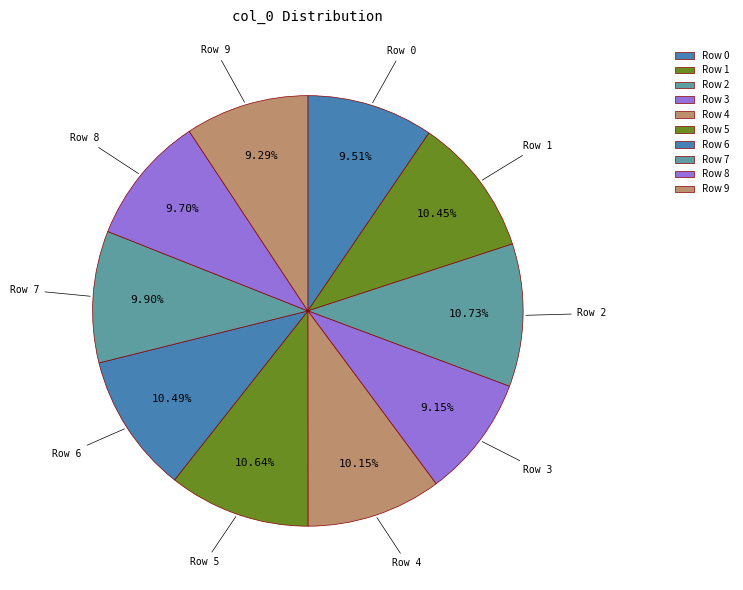

Do Row 8 and Row 6 together represent more than half of the pie?

No